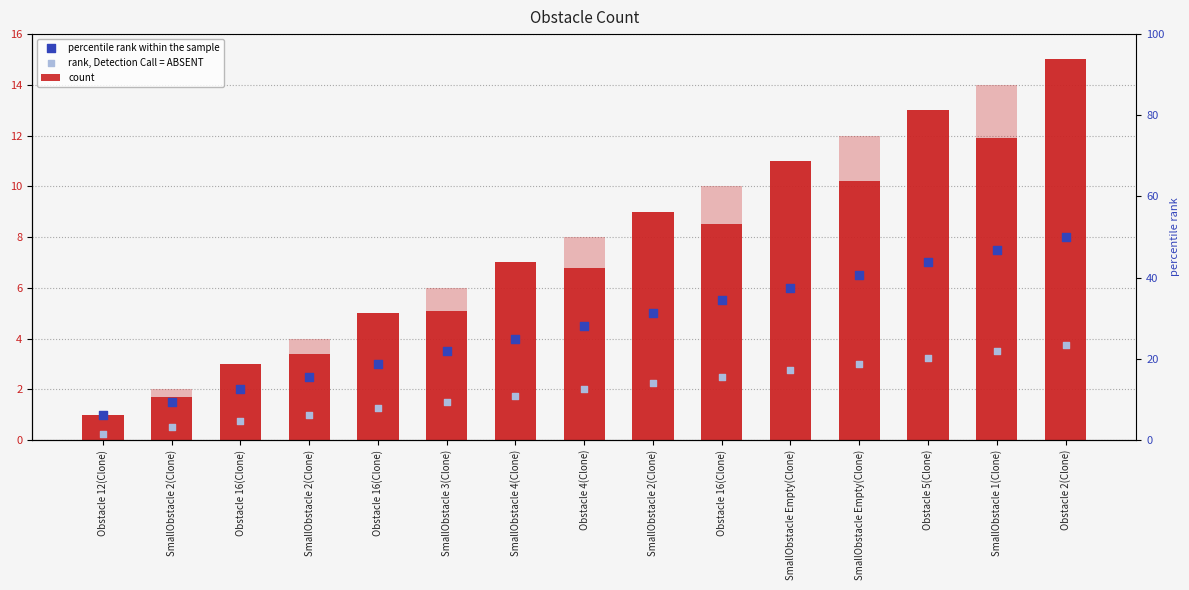

At how many categories does at least one series exceed 10?

5